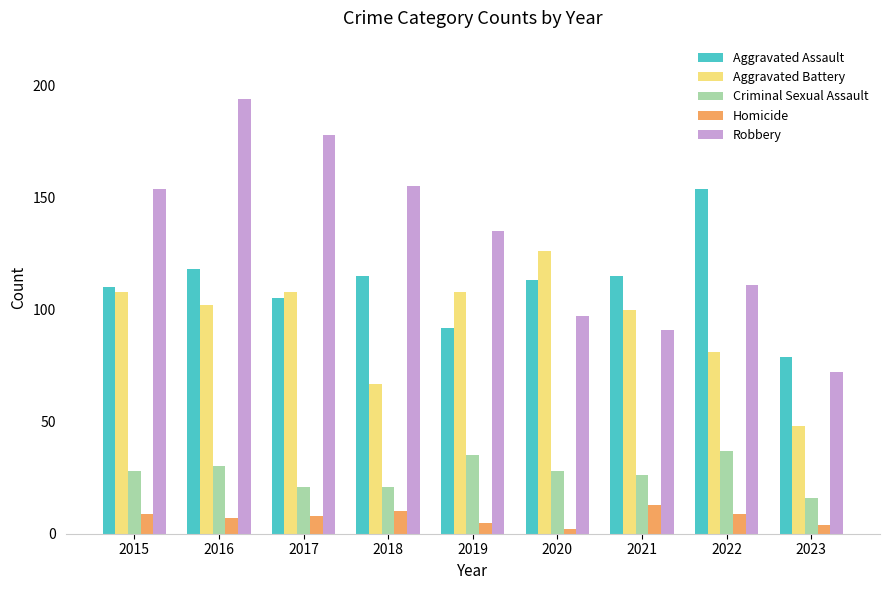

What is the difference between the maximum and minimum values in the Homicide series?

11